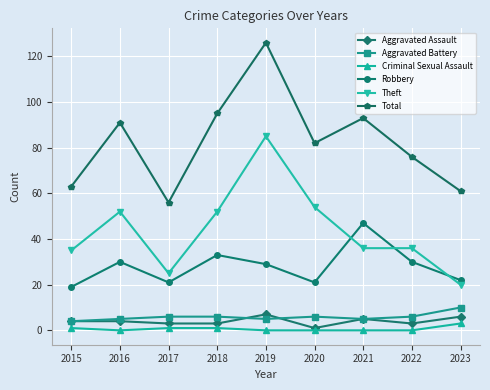

Is this an area chart (filled region under the line)?

No